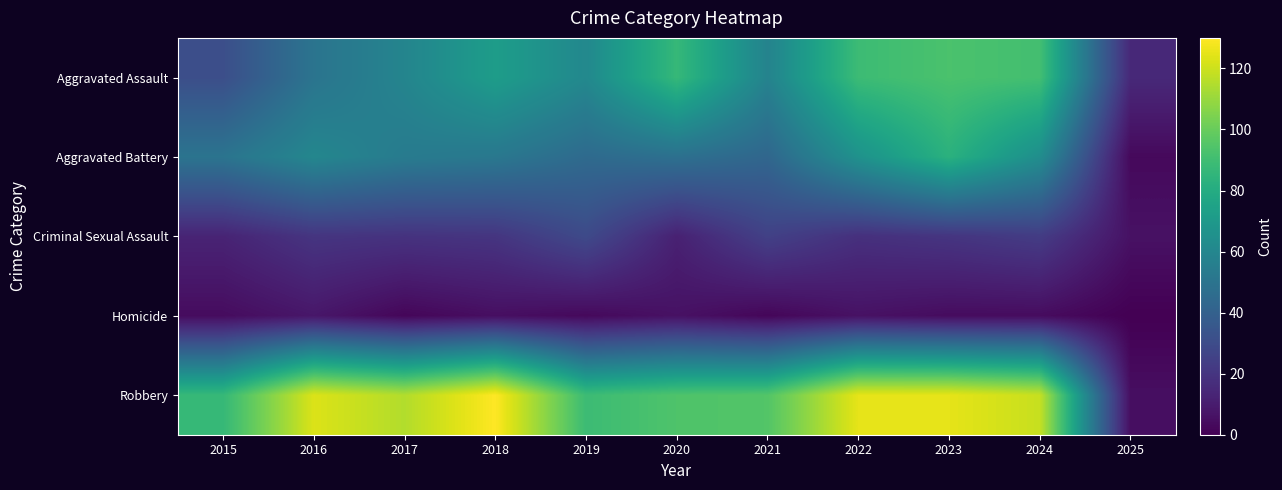

Reading left to right, what are all the values shown in this chart?

Aggravated Assault: 2015=31	2016=50	2017=59	2018=72	2019=61	2020=87	2021=58	2022=89	2023=93	2024=91	2025=15
Aggravated Battery: 2015=50	2016=60	2017=54	2018=52	2019=45	2020=48	2021=43	2022=66	2023=83	2024=64	2025=3
Criminal Sexual Assault: 2015=13	2016=20	2017=19	2018=20	2019=29	2020=12	2021=25	2022=18	2023=20	2024=23	2025=6
Homicide: 2015=4	2016=8	2017=2	2018=5	2019=3	2020=6	2021=2	2022=6	2023=4	2024=4	2025=0
Robbery: 2015=87	2016=123	2017=115	2018=130	2019=89	2020=94	2021=95	2022=125	2023=125	2024=119	2025=5